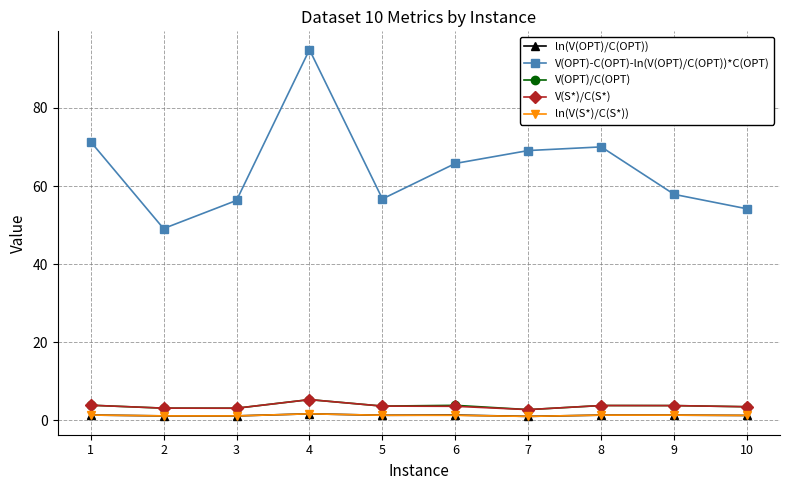

Is it true that ln(V(OPT)/C(OPT)) equals 1.1 at 3?

True